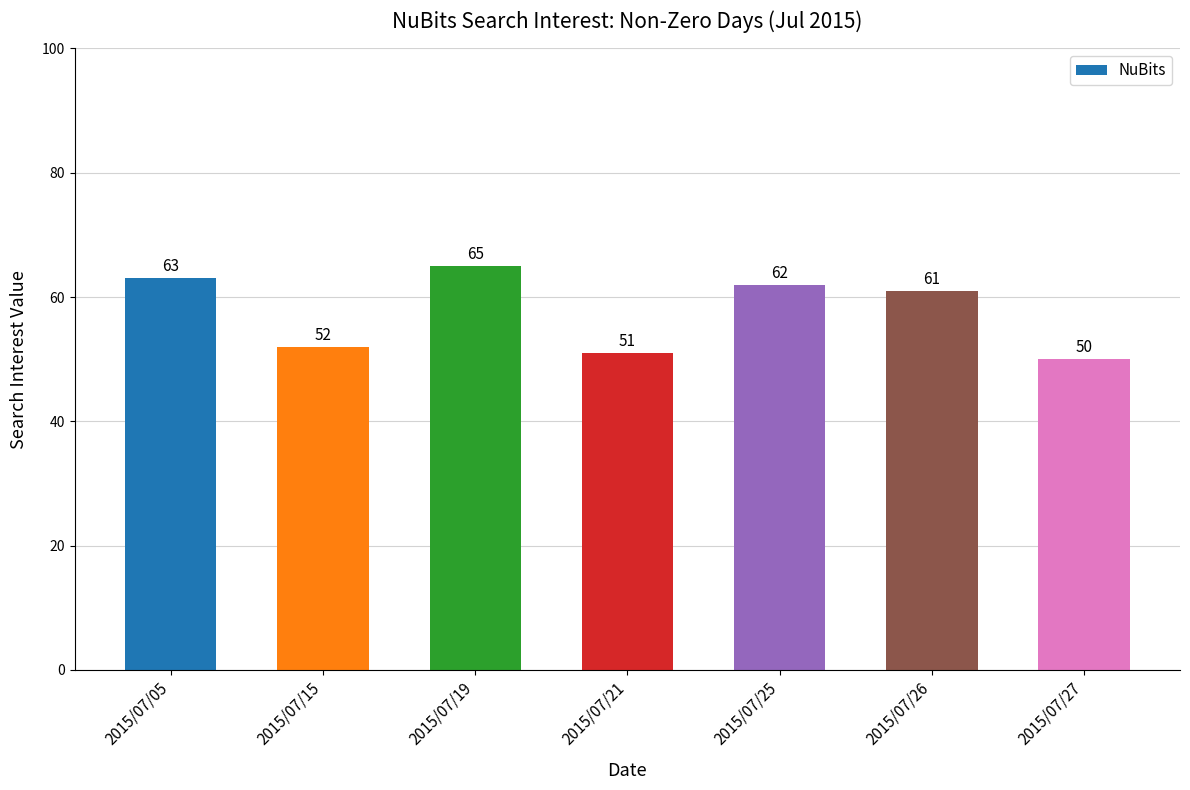

Rank the categories by value from highest to lowest.

2015/07/19, 2015/07/05, 2015/07/25, 2015/07/26, 2015/07/15, 2015/07/21, 2015/07/27